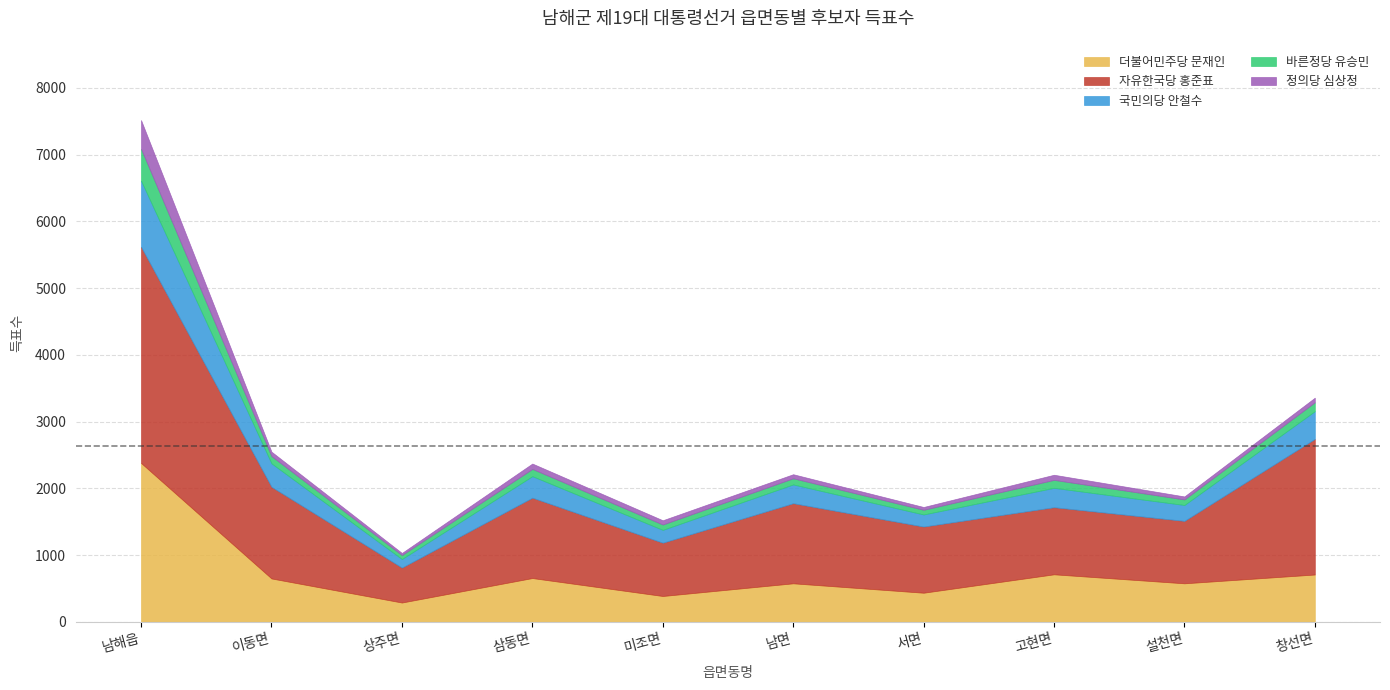

True or false: 자유한국당 홍준표 has more than 0 points higher than both neighbors.

True